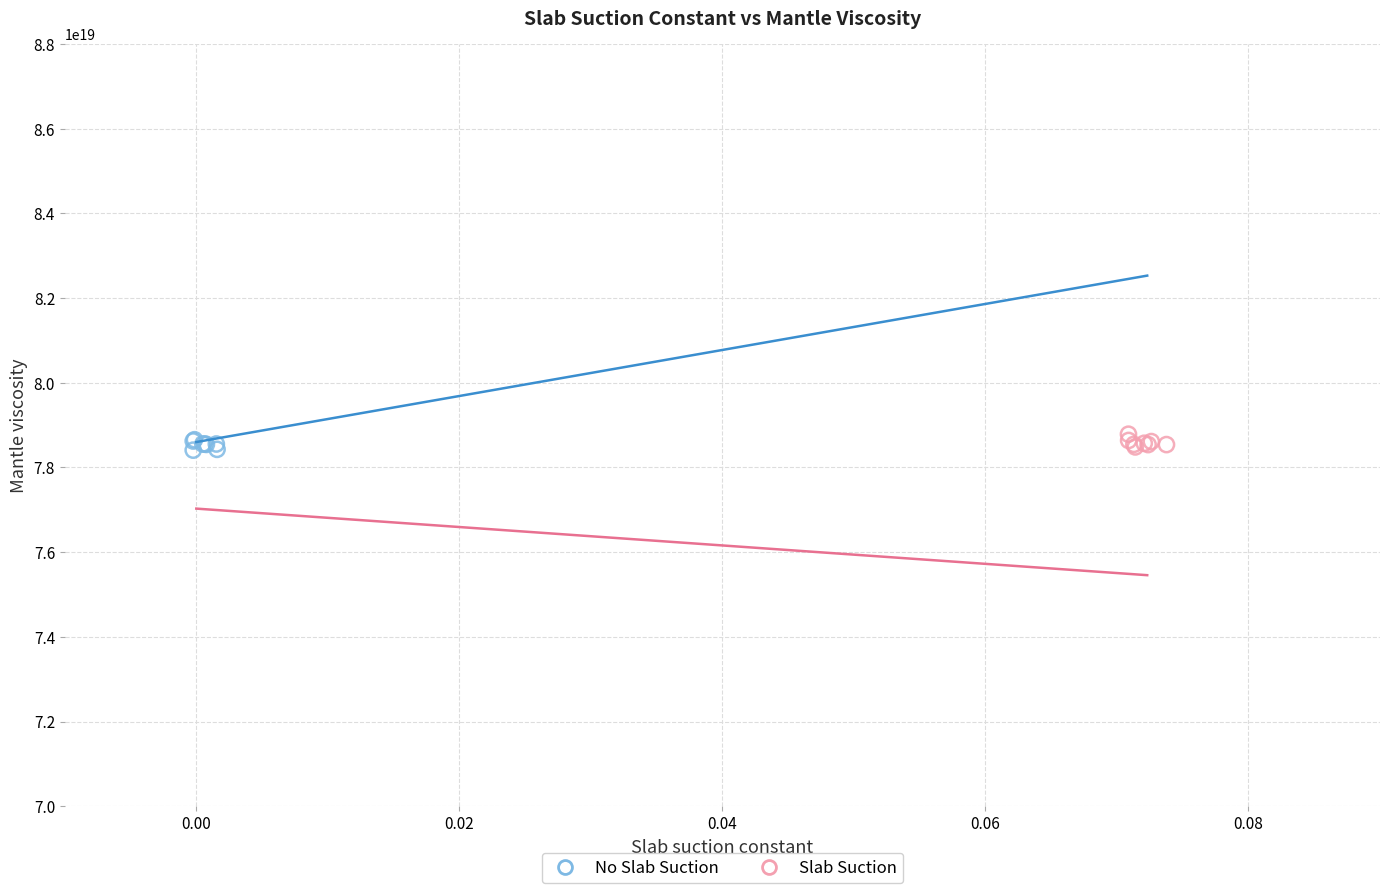

What are all the series names shown in the legend?

No Slab Suction, Slab Suction